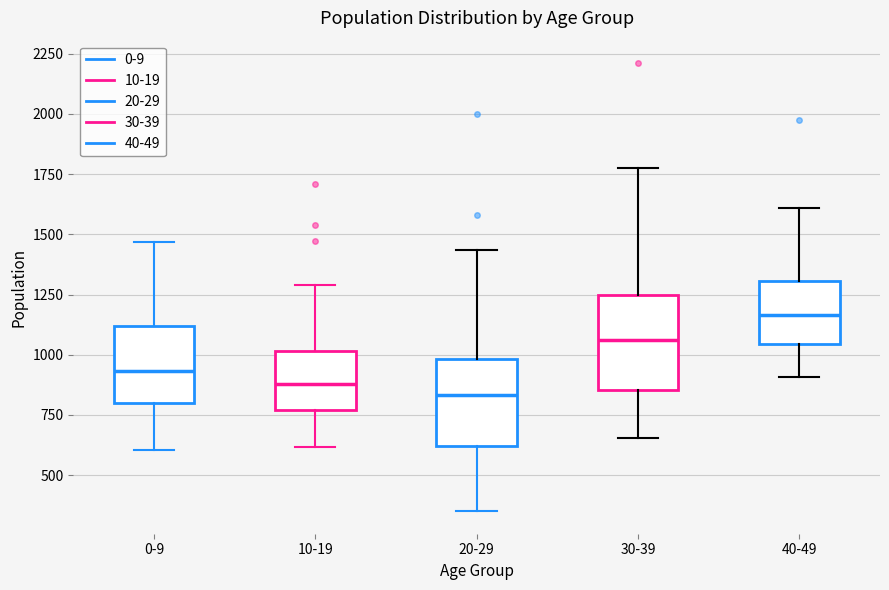

Where does the median line of the box for 40-49 sit on the y-axis? The values are not printed on the chart, so give them approximately, as read against the axis.

1150